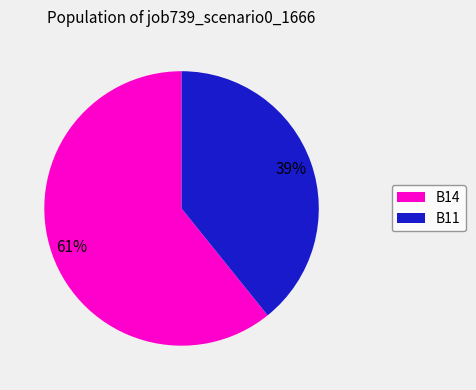

What is the ratio of the value at B14 to the value at B11?

1.6